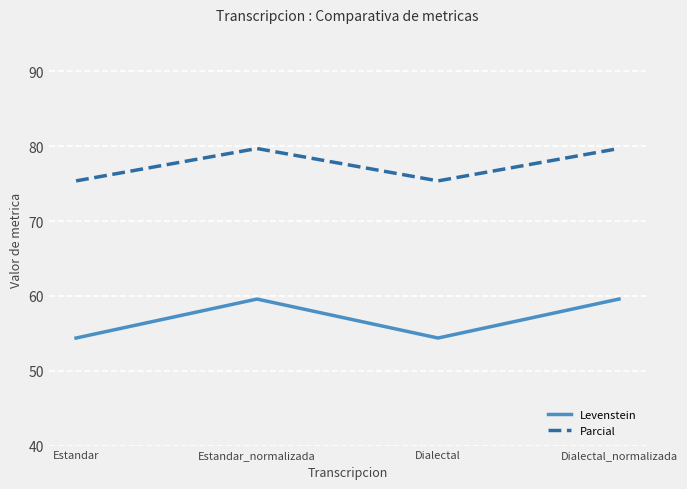

What is the sum of the Levenstein values at Estandar and Estandar_normalizada?

113.9